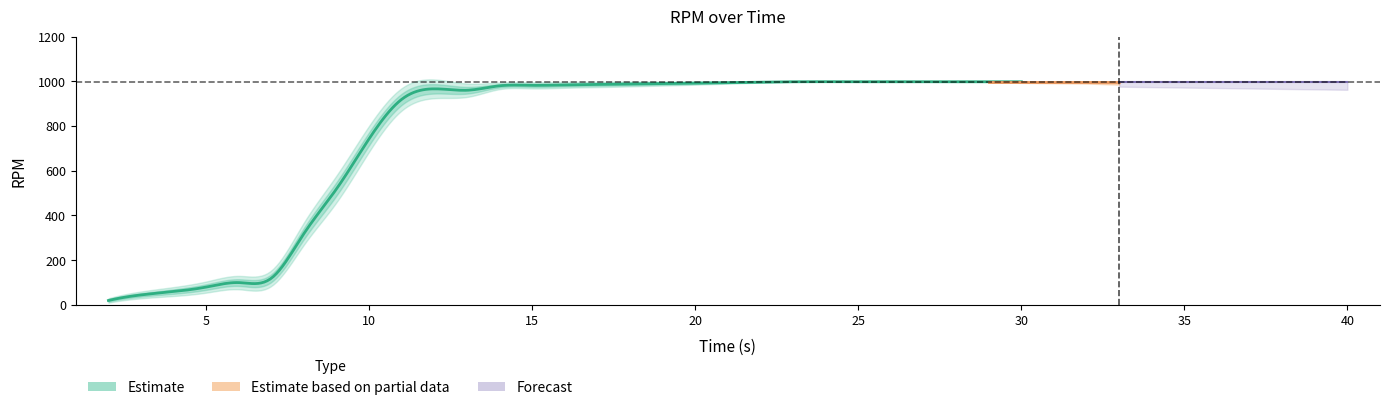

At which category is the sum across all series the highest?

23